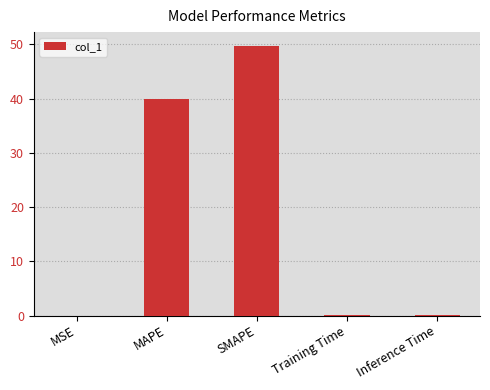

What is the greatest value displayed?

49.8